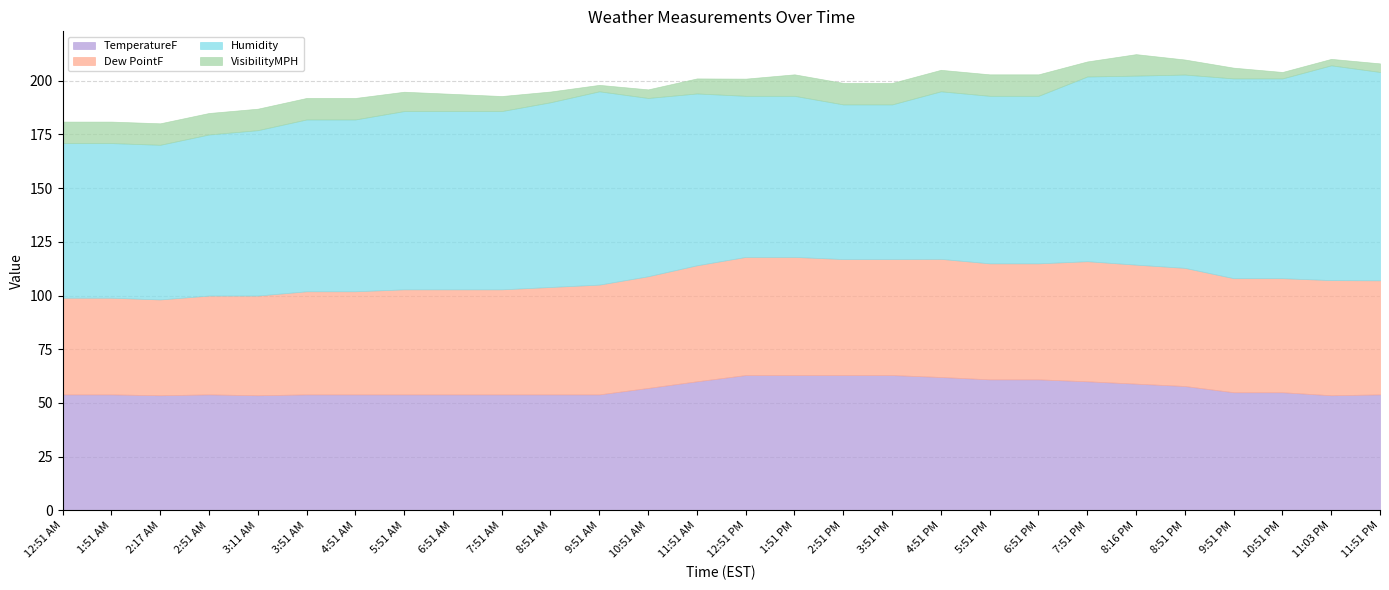

True or false: TemperatureF has a value of 80.7 at 10:51 PM.

False